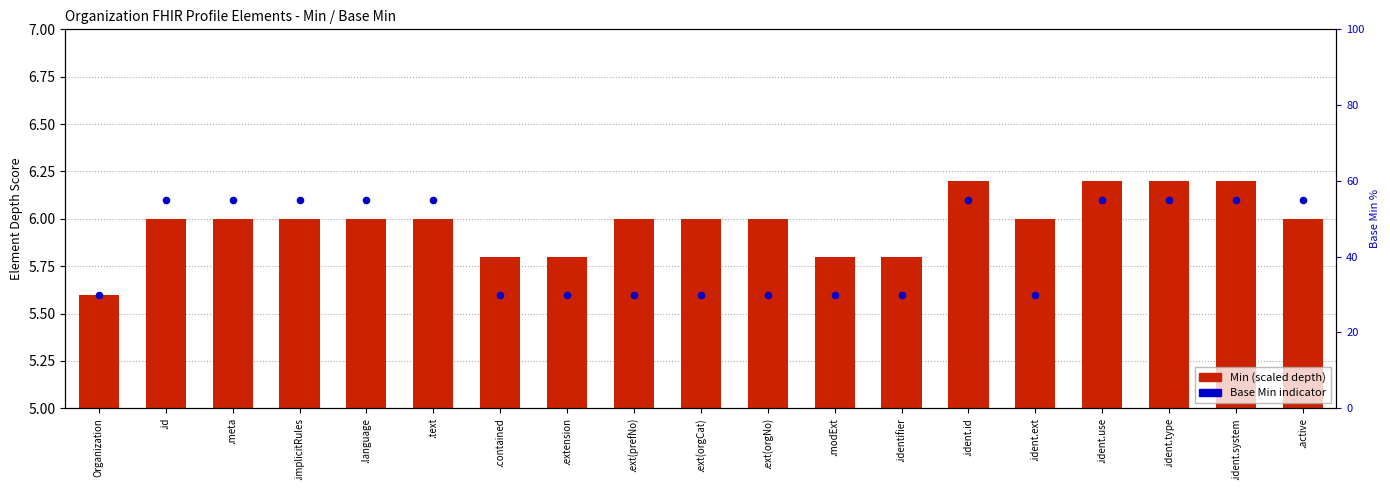

Which has a higher value, .ident.system or .ident.type?

.ident.system